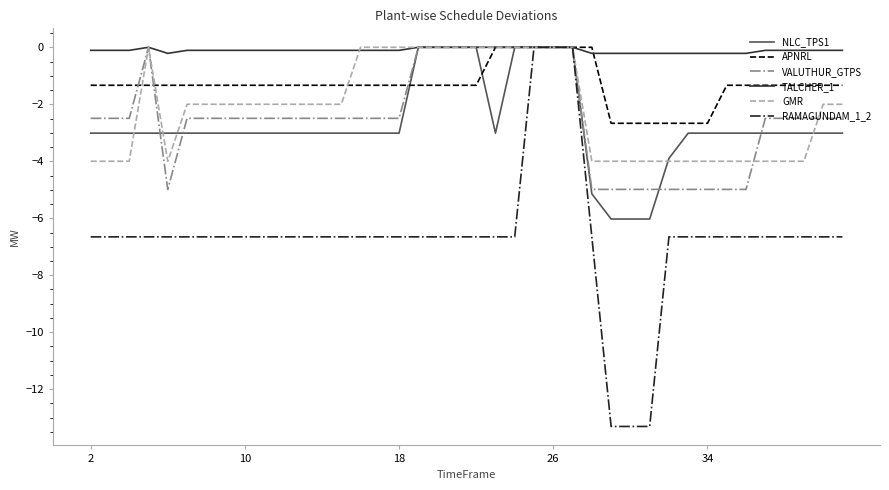

Which series has the largest range (max minus min)?

RAMAGUNDAM_1_2